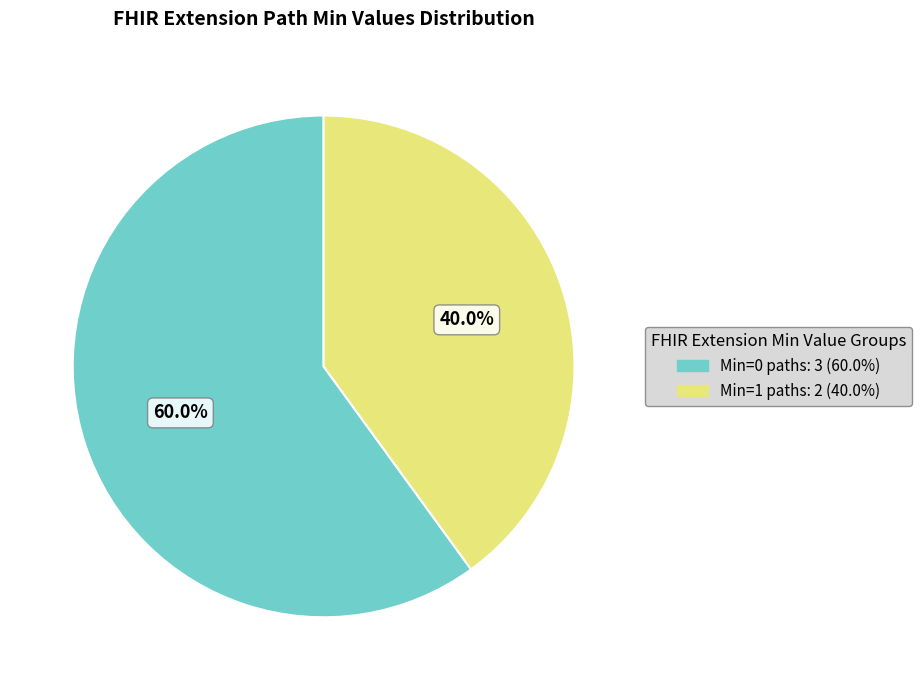

Is there any slice that represents more than half of the pie?

Yes